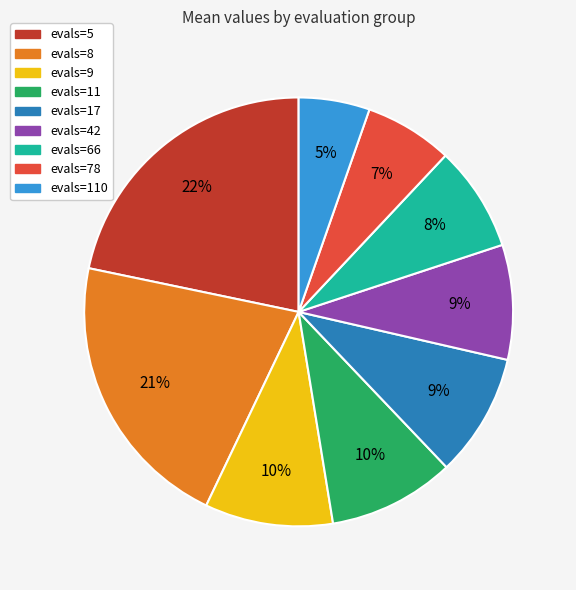

What is the smallest slice in the pie chart?

evals=110